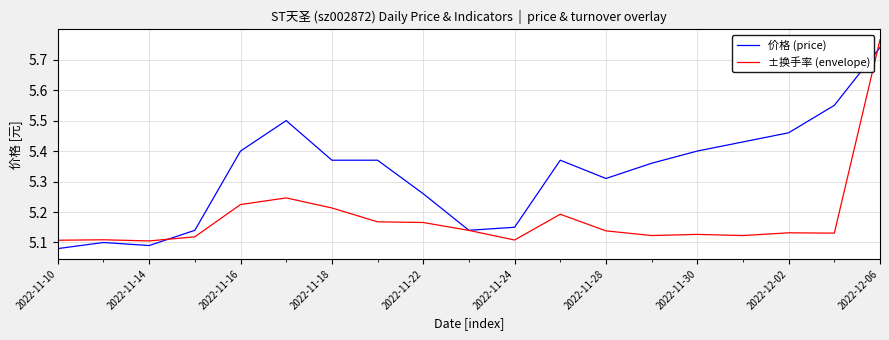

What is the difference between the maximum and minimum values in the 价格 (price) series?

0.7